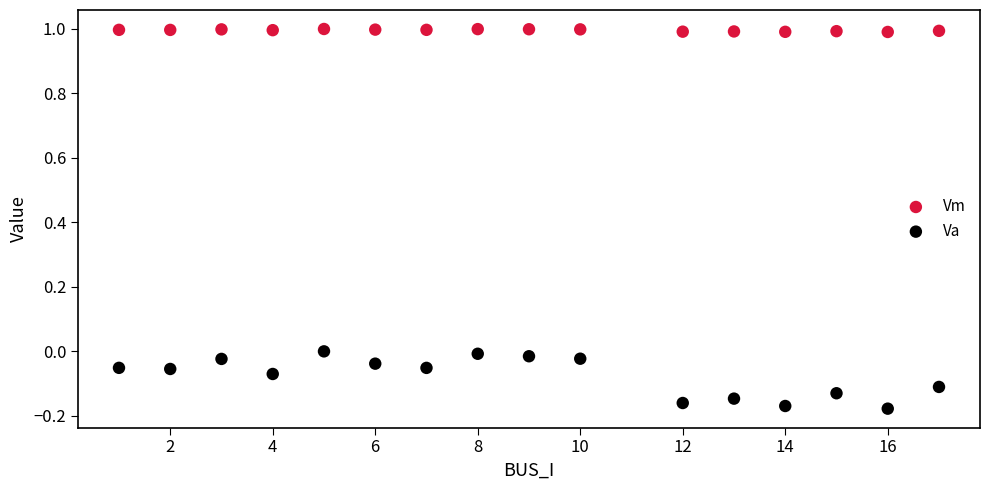

Which series reaches the maximum Y coordinate?

Vm